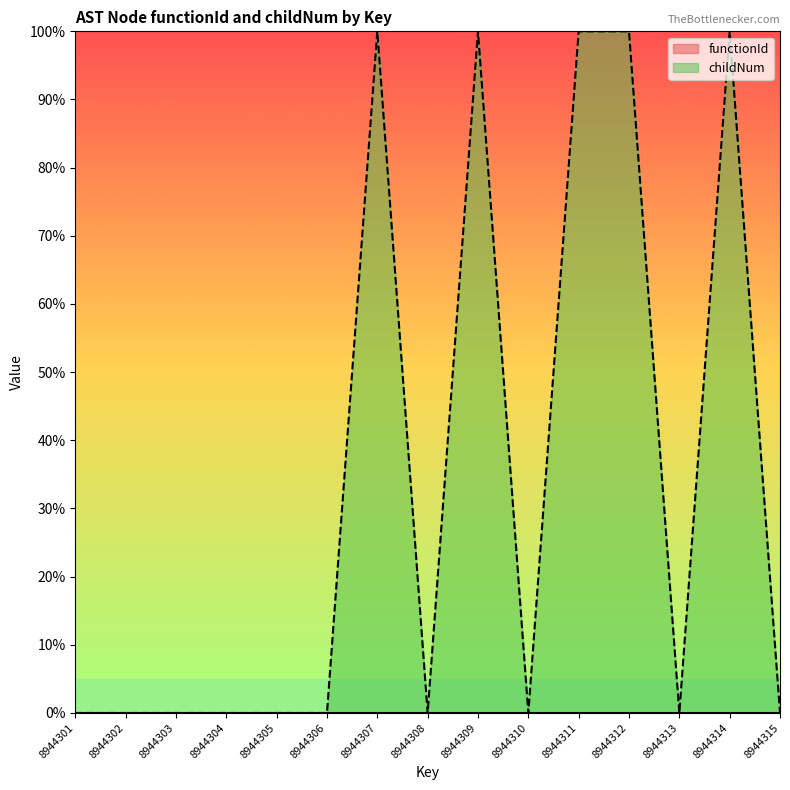

Rank the categories by value from highest to lowest.

8944307, 8944309, 8944311, 8944312, 8944314, 8944301, 8944302, 8944303, 8944304, 8944305, 8944306, 8944308, 8944310, 8944313, 8944315